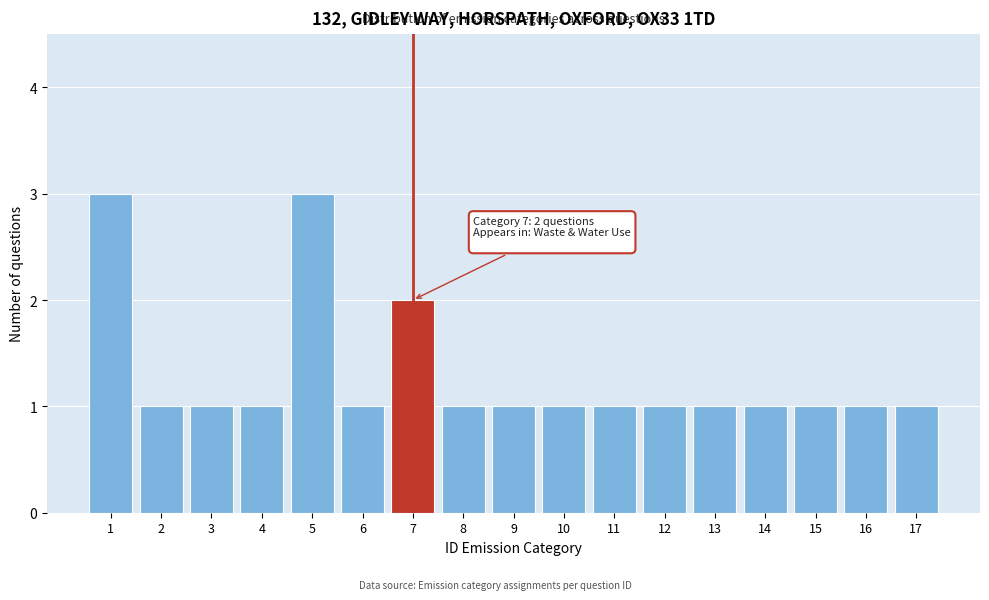

Reading left to right, transcribe all the data shown in this chart.

1=3	2=1	3=1	4=1	5=3	6=1	7=2	8=1	9=1	10=1	11=1	12=1	13=1	14=1	15=1	16=1	17=1